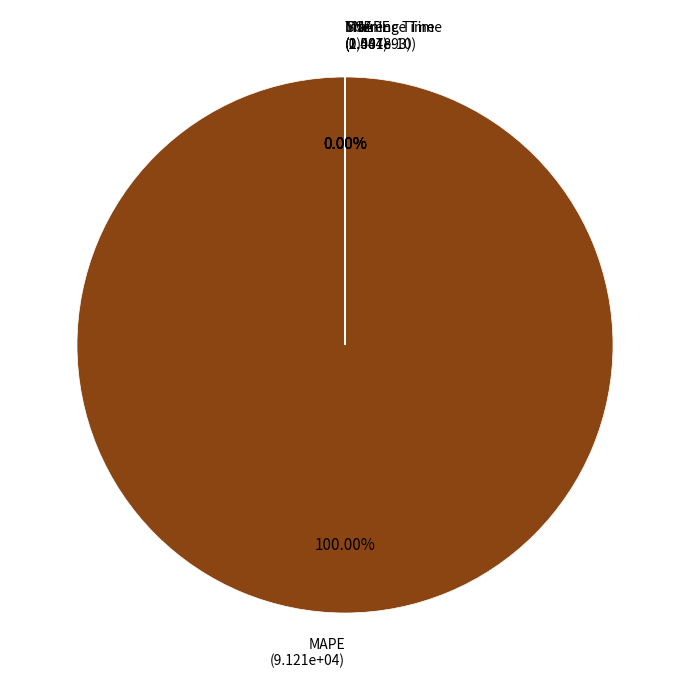

Is it true that Training Time is 0% of the pie?

True